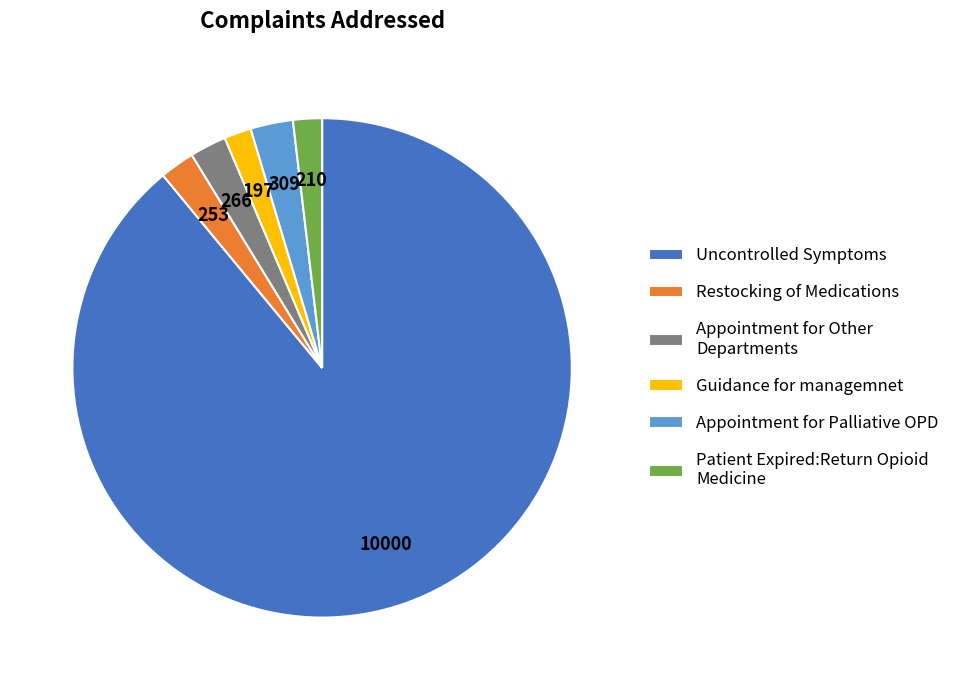

Do Uncontrolled Symptoms and Restocking of Medications together represent more than half of the pie?

Yes